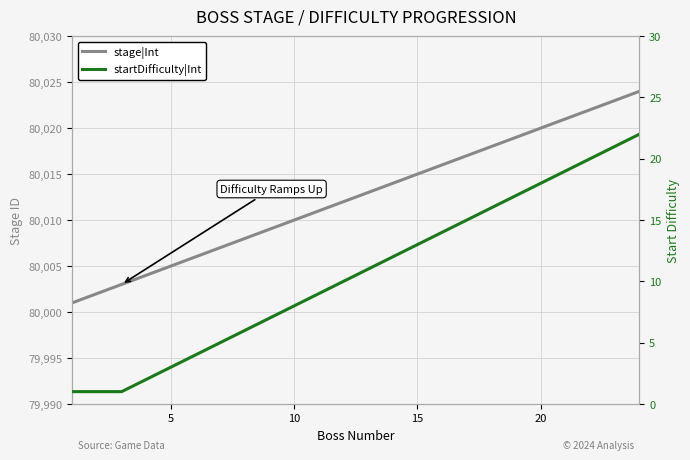

Is this an area chart (filled region under the line)?

No